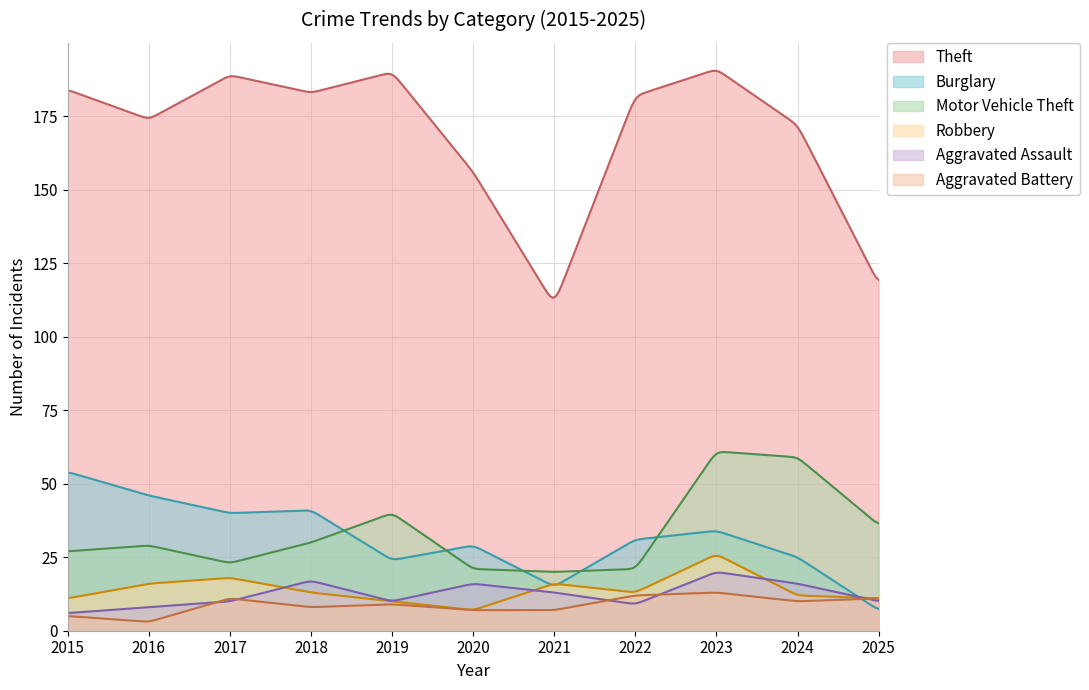

Reading left to right, transcribe all the data shown in this chart.

Theft: 2015=184	2016=174	2017=189	2018=183	2019=190	2020=156	2021=111	2022=182	2023=191	2024=172	2025=118
Burglary: 2015=54	2016=46	2017=40	2018=41	2019=24	2020=29	2021=15	2022=31	2023=34	2024=25	2025=7
Motor Vehicle Theft: 2015=27	2016=29	2017=23	2018=30	2019=40	2020=21	2021=20	2022=21	2023=61	2024=59	2025=36
Robbery: 2015=11	2016=16	2017=18	2018=13	2019=10	2020=7	2021=16	2022=13	2023=26	2024=12	2025=11
Aggravated Assault: 2015=6	2016=8	2017=10	2018=17	2019=10	2020=16	2021=13	2022=9	2023=20	2024=16	2025=10
Aggravated Battery: 2015=5	2016=3	2017=11	2018=8	2019=9	2020=7	2021=7	2022=12	2023=13	2024=10	2025=11